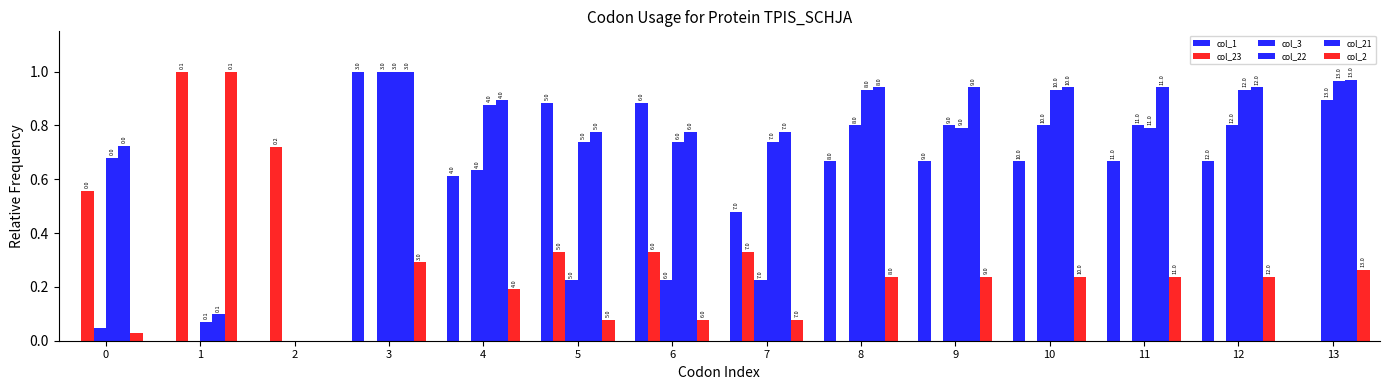

At which category is the sum across all series the highest?

3